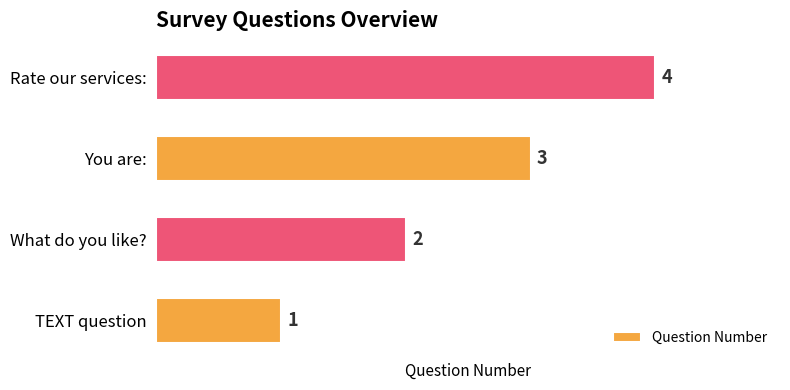

What is the difference between the maximum and minimum values?

3